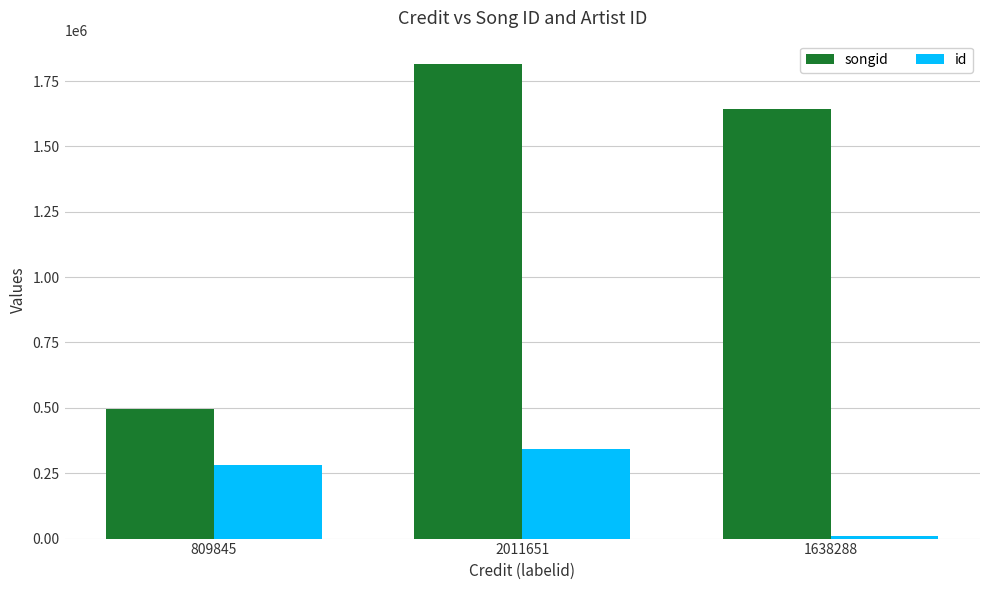

What is the smallest value displayed?

8076